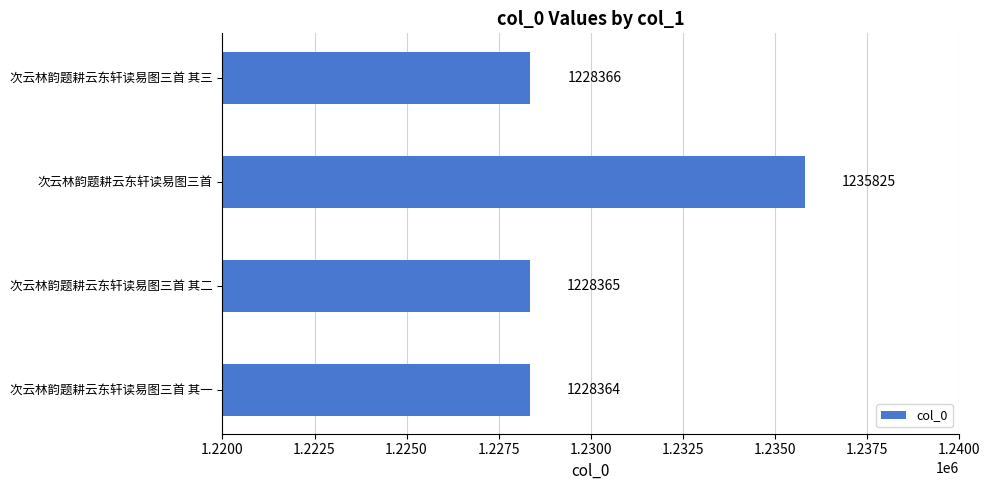

Between 次云林韵题耕云东轩读易图三首 其三 and 次云林韵题耕云东轩读易图三首, which is larger?

次云林韵题耕云东轩读易图三首